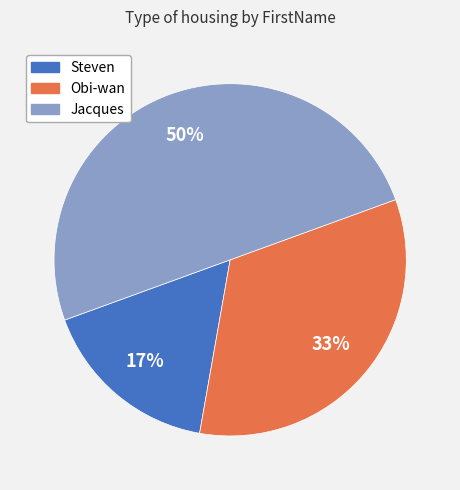

Does Steven account for over 50% of the chart?

No